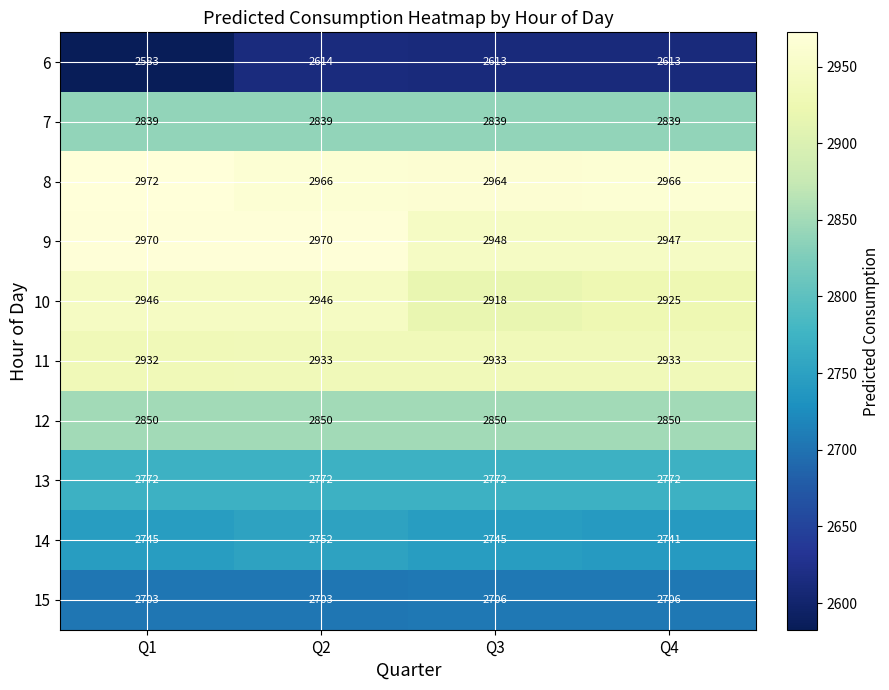

At which category does the chart reach its minimum across all series?

Q1